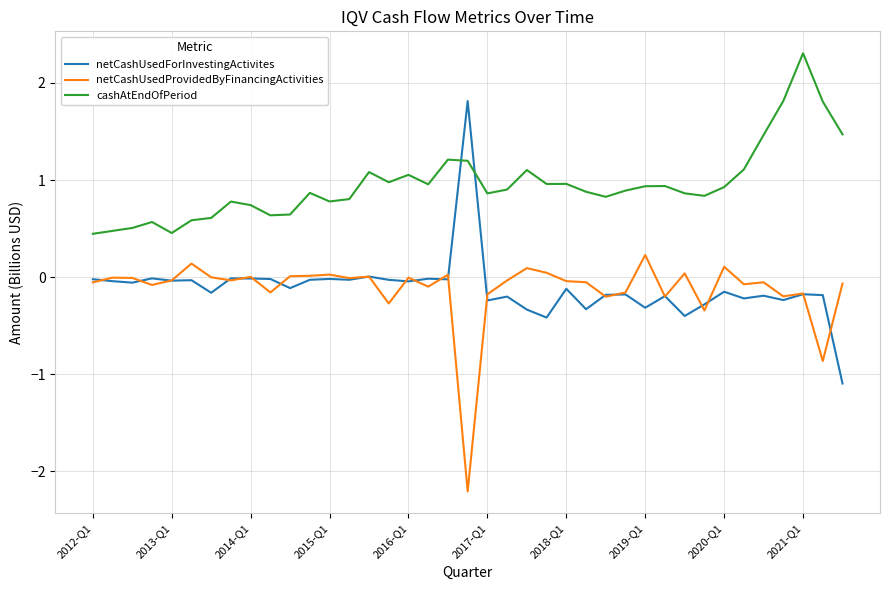

True or false: netCashUsedProvidedByFinancingActivities and cashAtEndOfPeriod cross at least once.

False